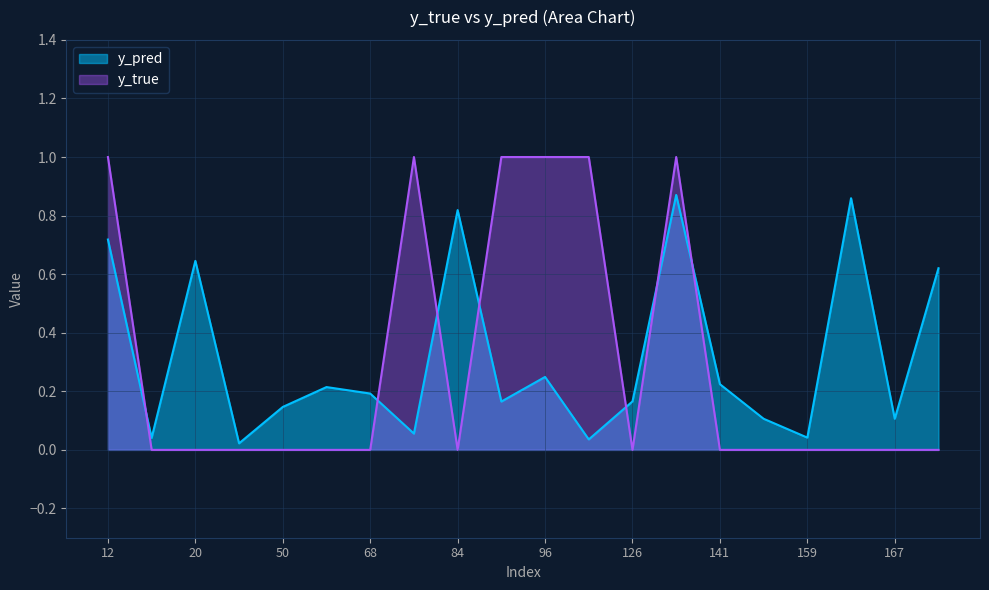

What are all the series names shown in the legend?

y_pred, y_true